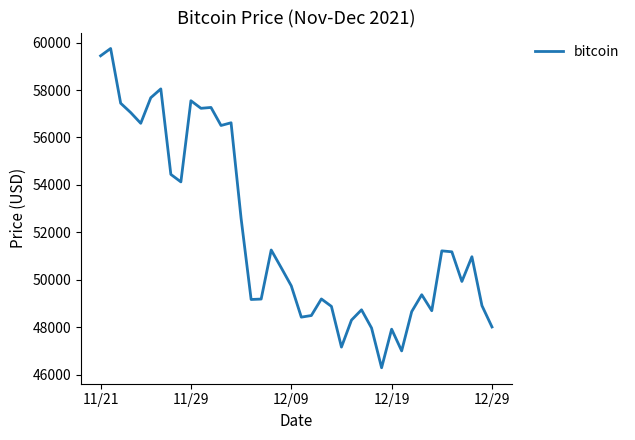

What is the difference between the maximum and minimum values?

13453